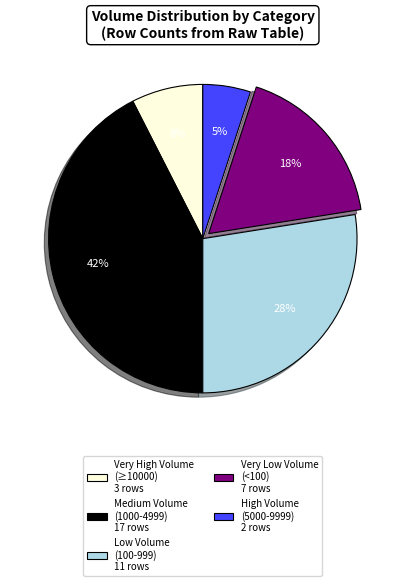

Is there a majority slice in this chart?

No